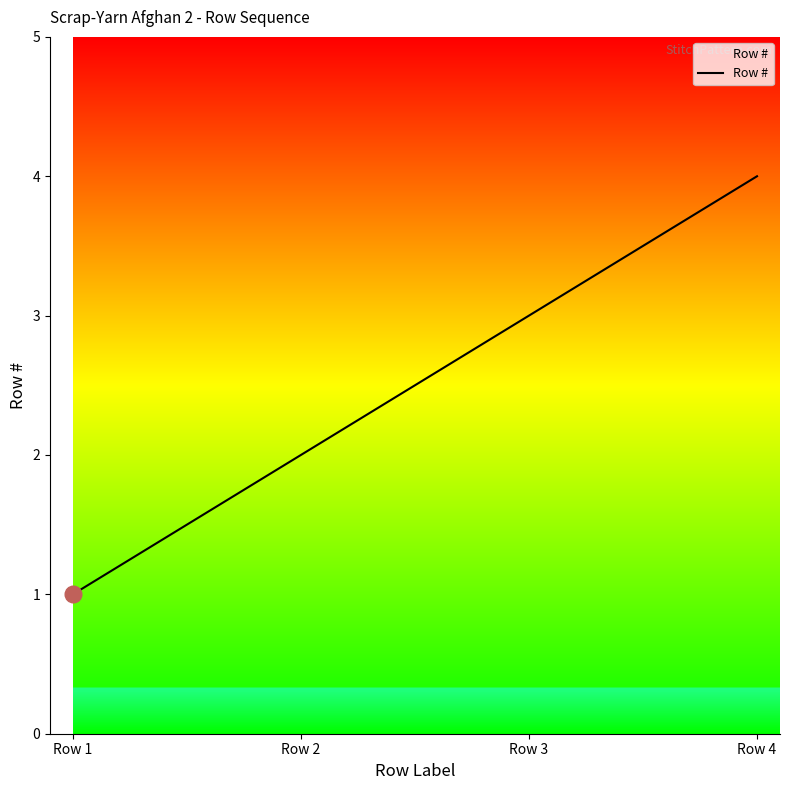

Count the number of categories in the chart.

4